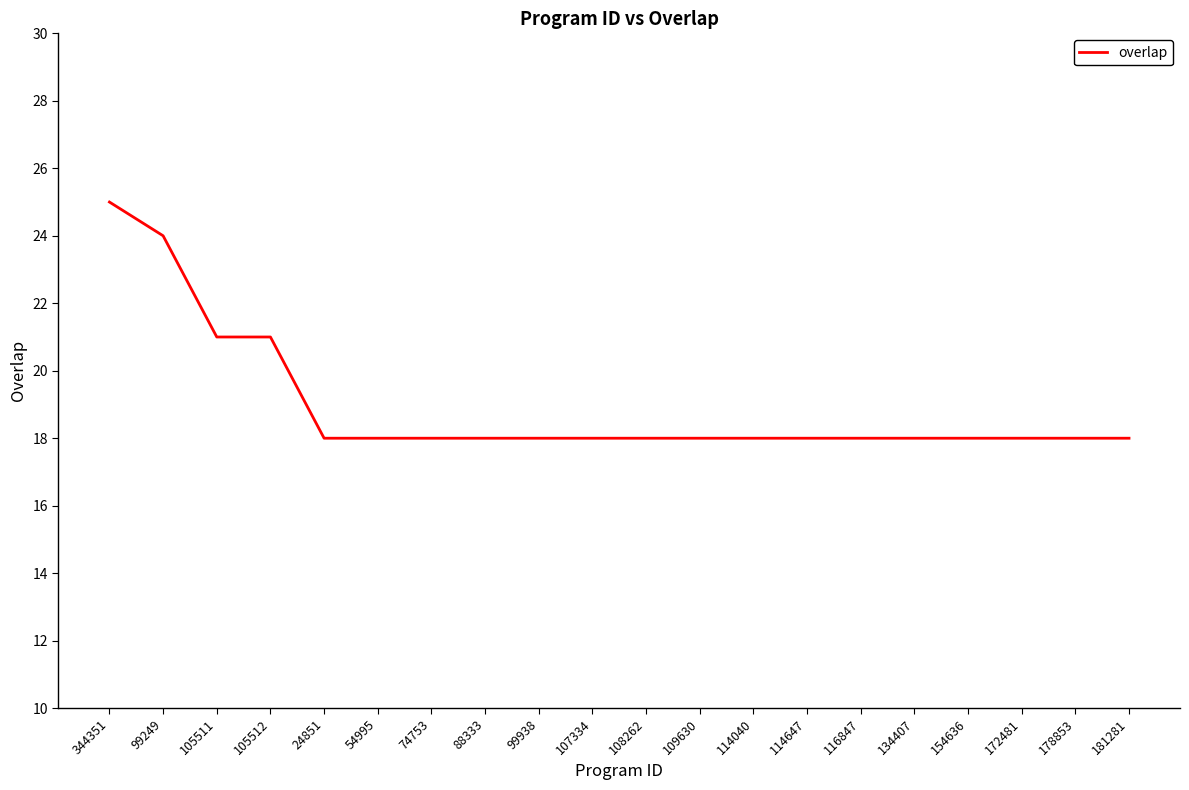

Which label corresponds to the largest value in the chart?

344351